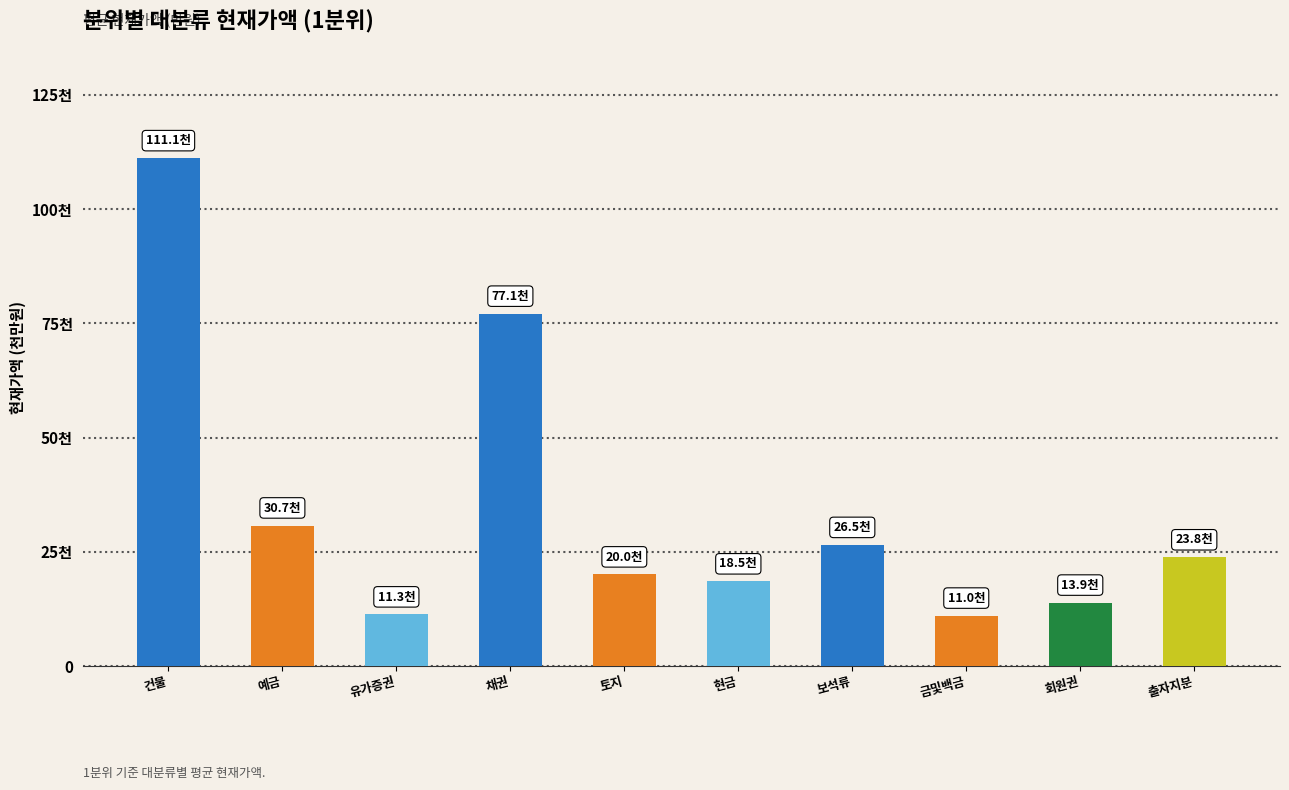

Is it true that the value at 출자지분 is 40216.0?

False